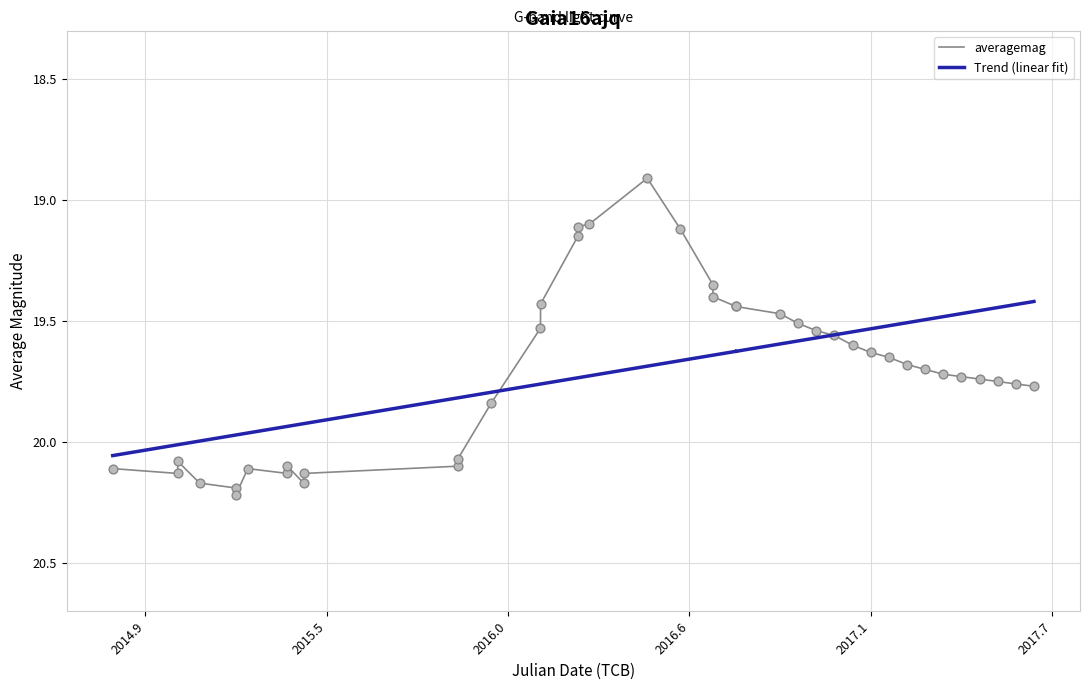

Which series has the widest spread of Y values?

averagemag